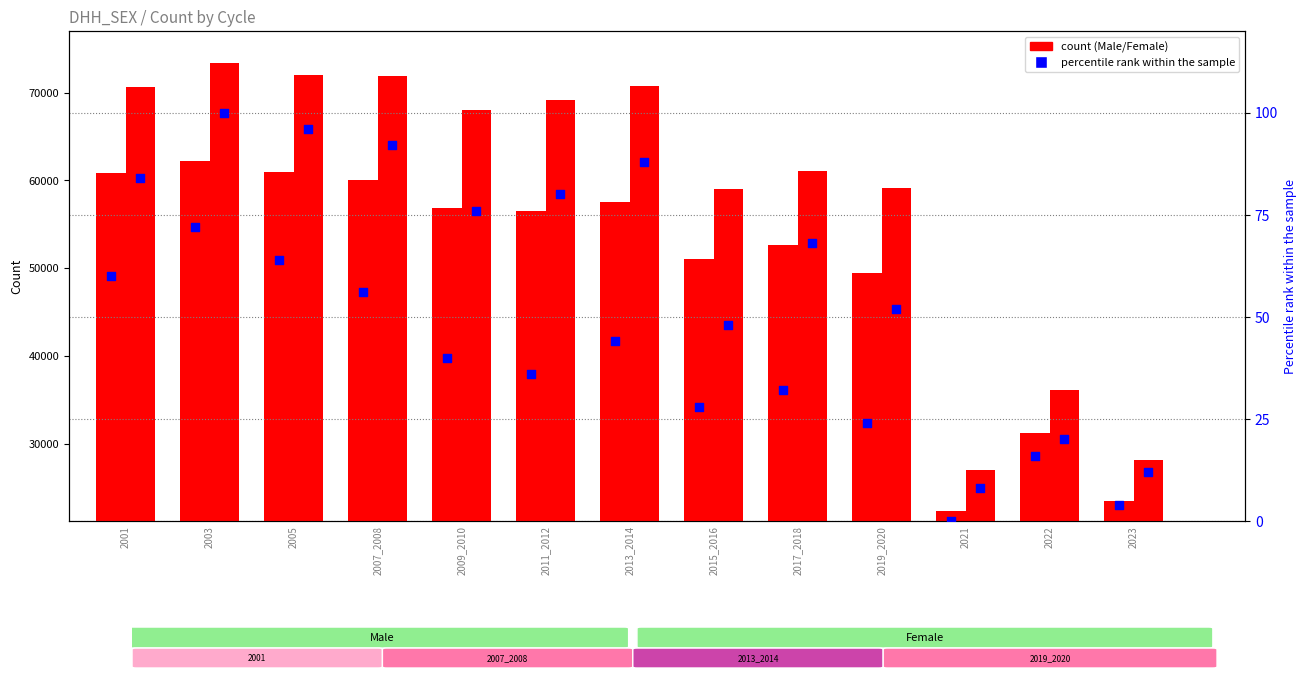

Is the value of Male percentile rank at 2015_2016 greater than the value of Female percentile rank at 2015_2016?

No